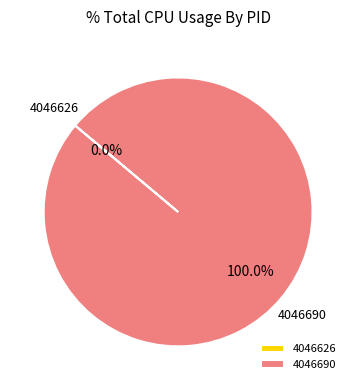

What is the total percentage of 4046690 and 4046626?

100.0%